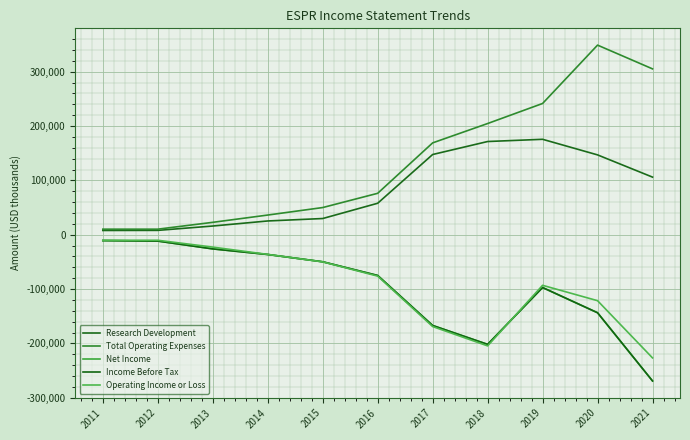

Does the chart display data point markers on the line(s)?

No